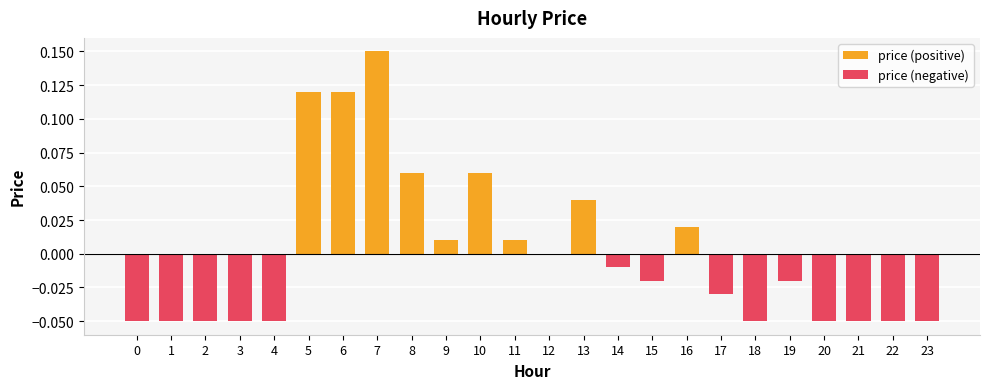

Which category has the highest value in the price (positive) series?

7